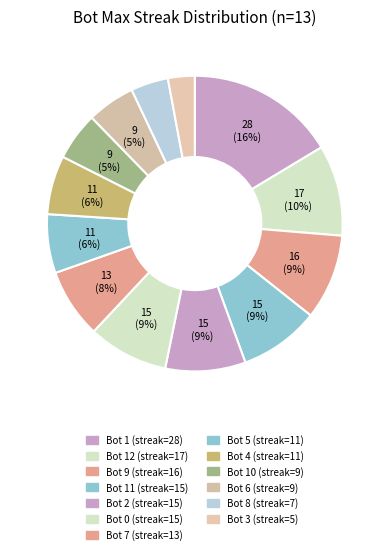

How many slices are in this pie chart?

13